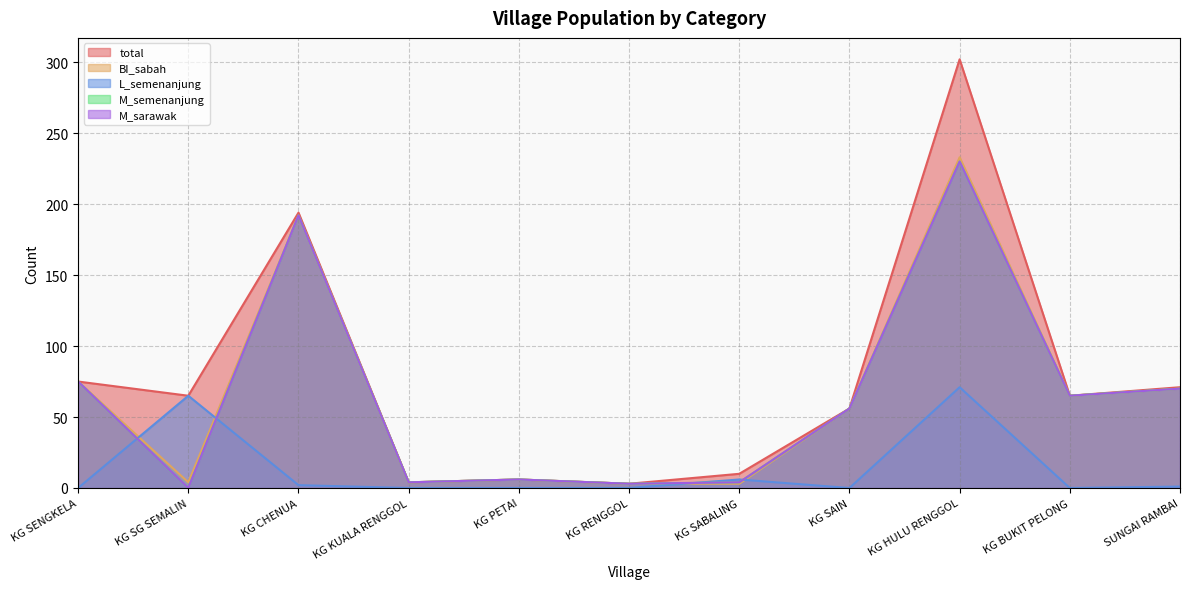

At how many categories does at least one series exceed 61?

6